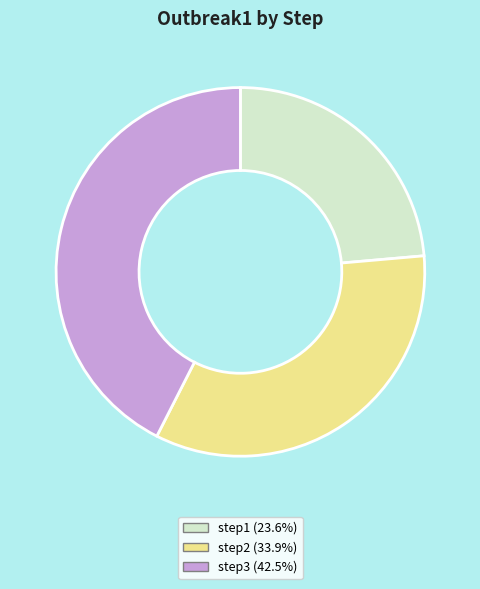

Combined, do step1 (23.6%) and step2 (33.9%) account for over 50%?

Yes